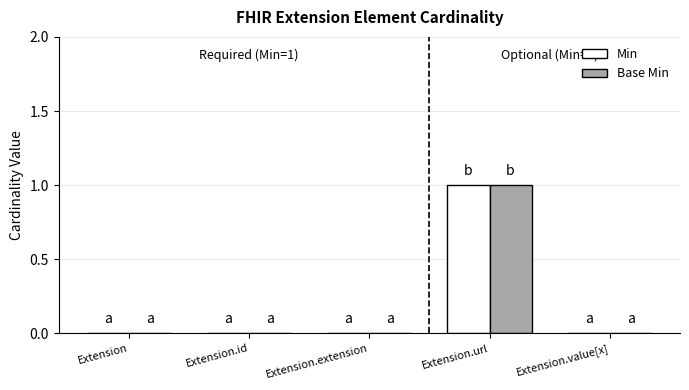

True or false: Min has a value of 0 at Extension.

True